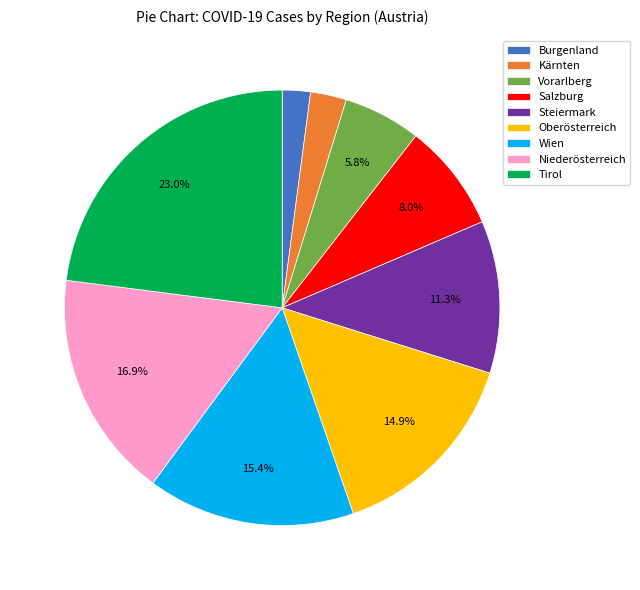

What is the ratio of the value at Salzburg to the value at Oberösterreich?

0.5